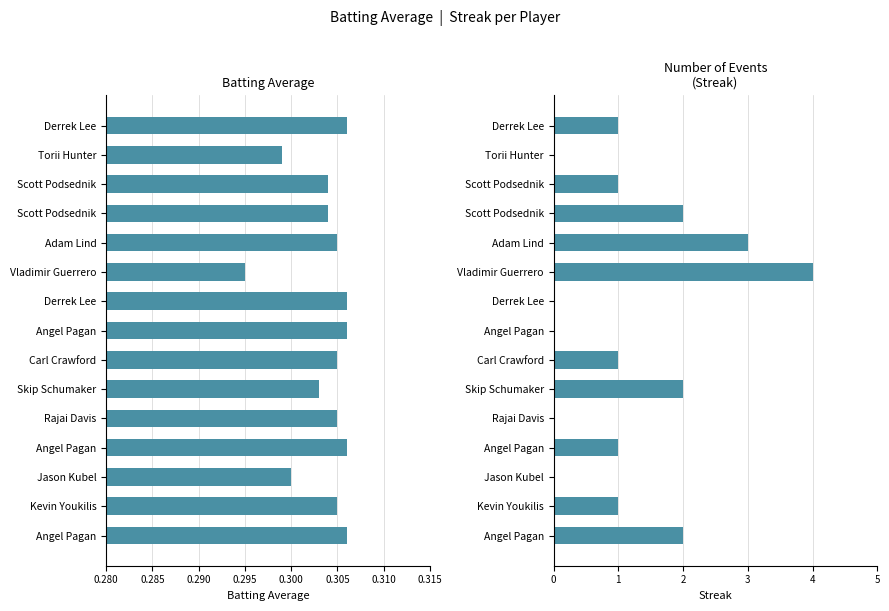

What is the average value of the Streak series?

1.2